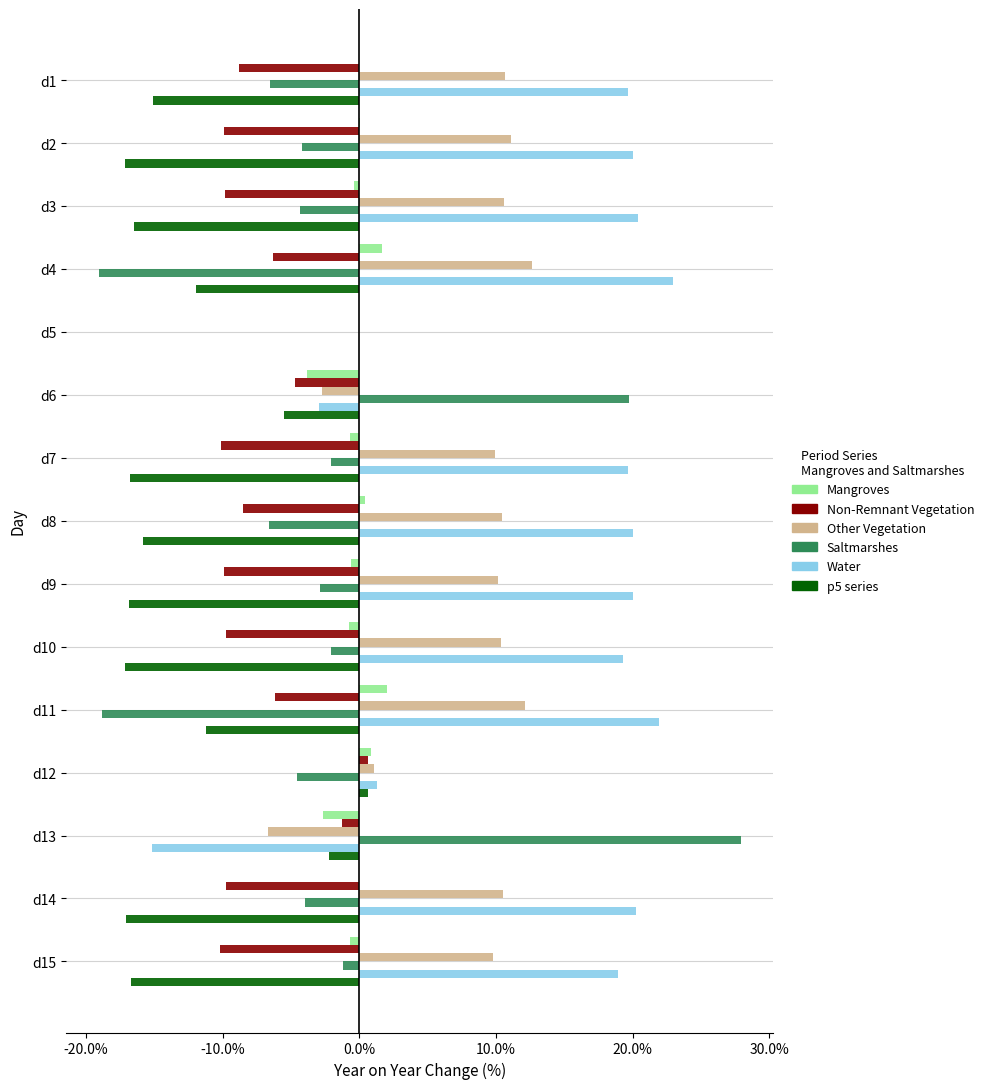

What are all the series names shown in the legend?

Mangroves, Non-Remnant Vegetation, Other Vegetation, Saltmarshes, Water, p5 series